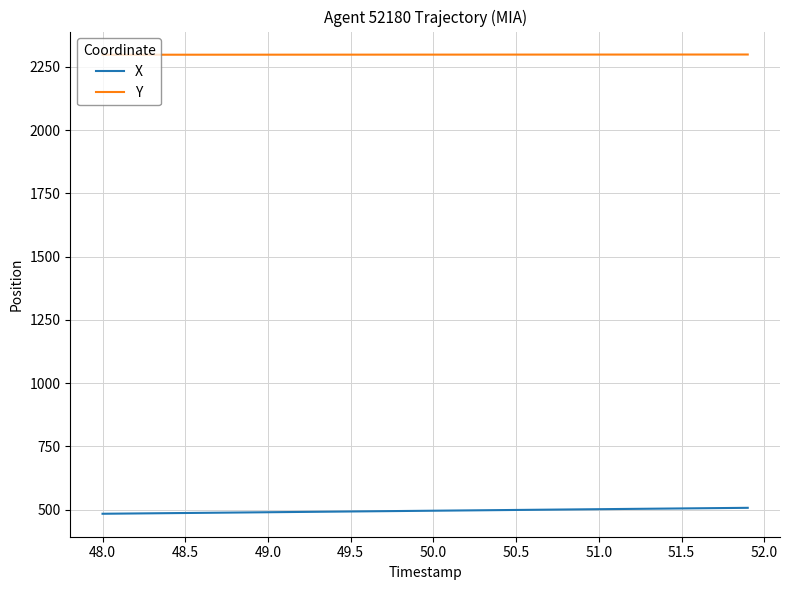

True or false: Y and X intersect in this chart.

False